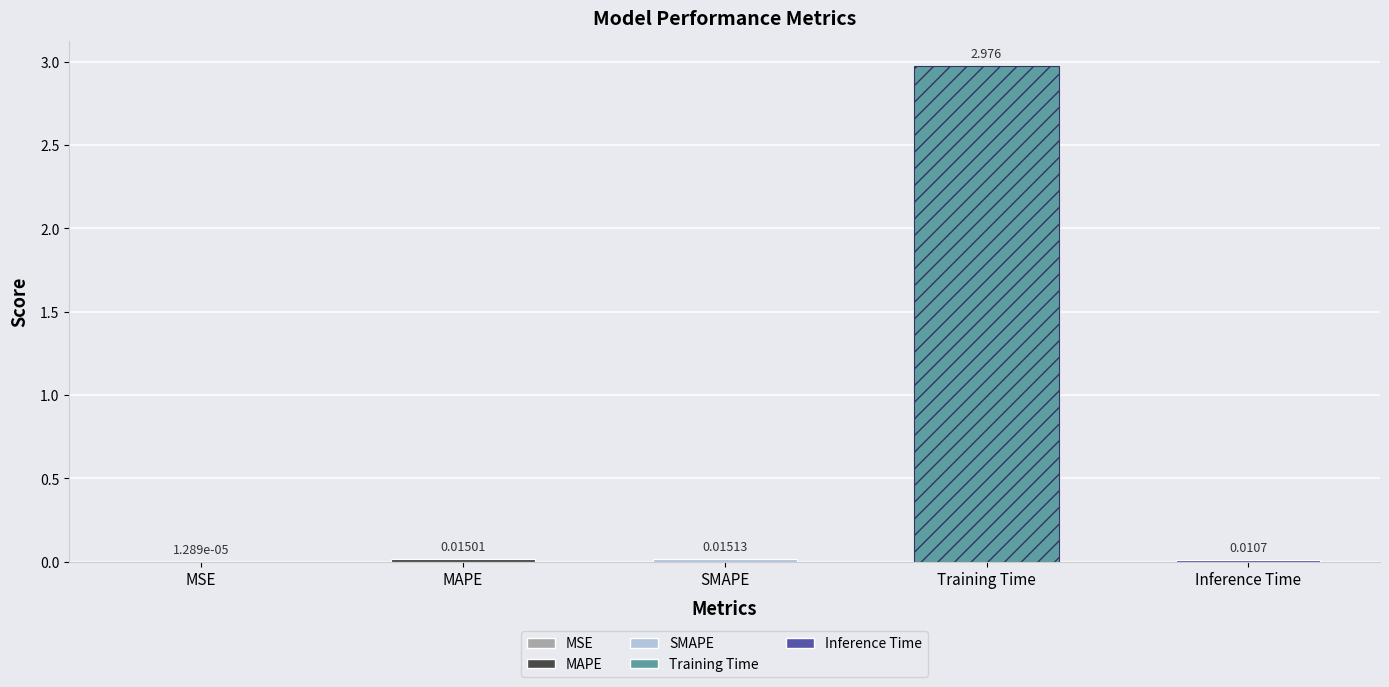

Where is the data nearest to the value 1?

SMAPE